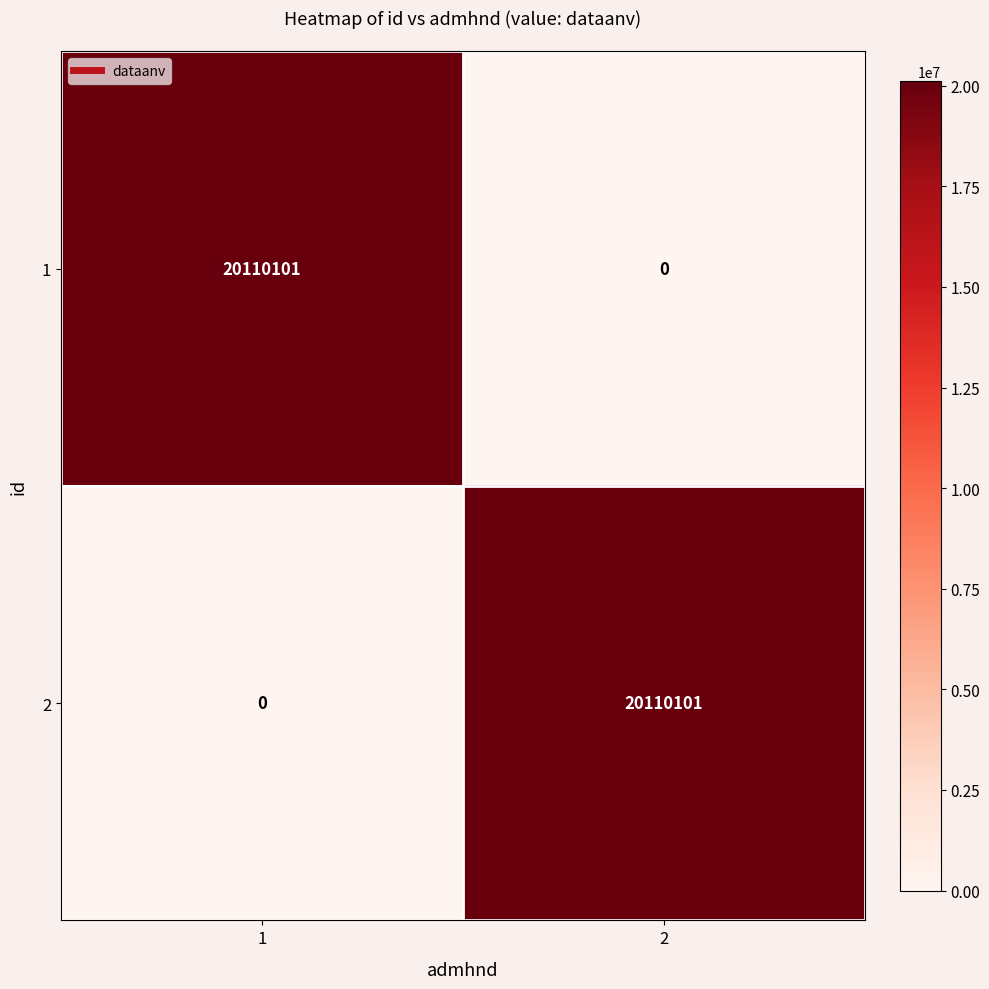

Reading right to left, what are all the values shown in this chart?

1: 2=0	1=20110101
2: 2=20110101	1=0